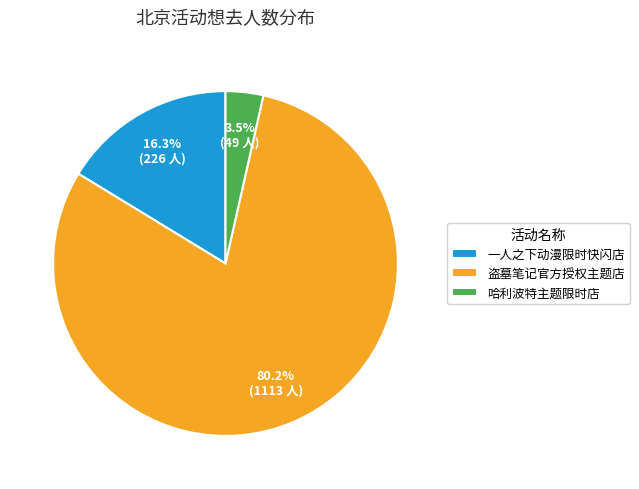

How many slices are in this pie chart?

3